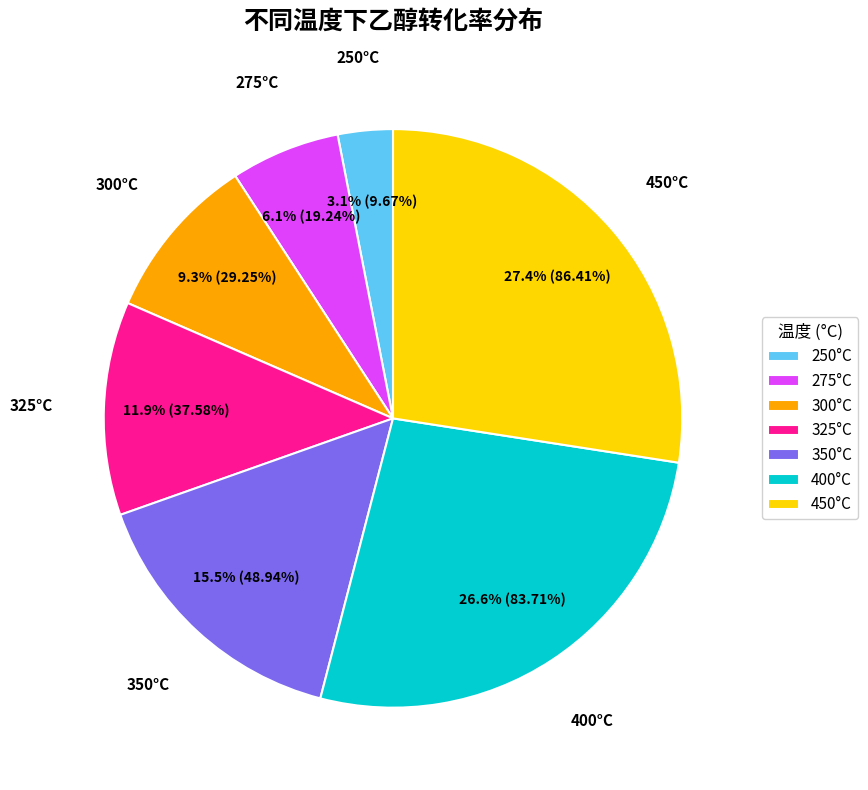

How many slices are in this pie chart?

7